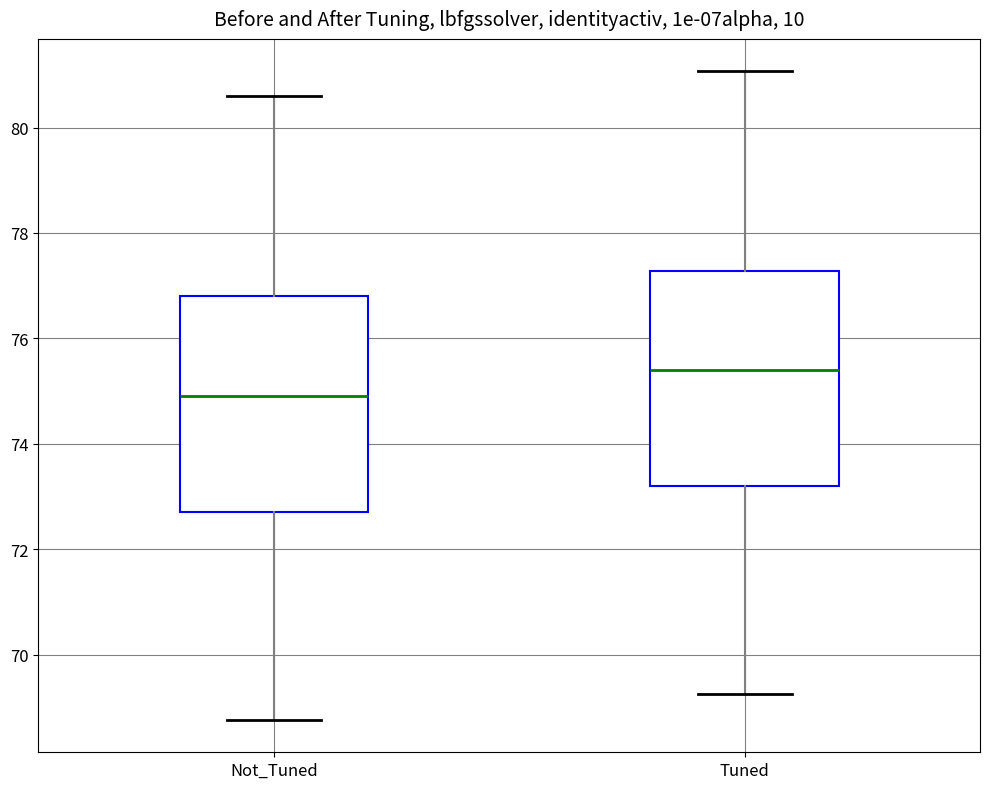

Where does the upper whisker of the box for Tuned end on the y-axis? The values are not printed on the chart, so give them approximately, as read against the axis.

81.0